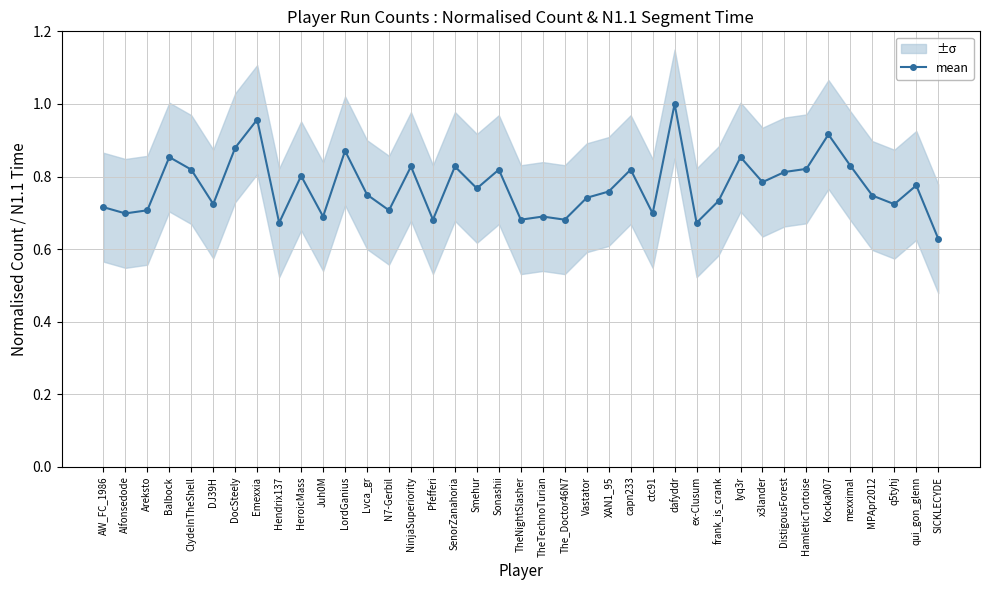

Is it true that the value at Alfonsedode is 0.7?

True